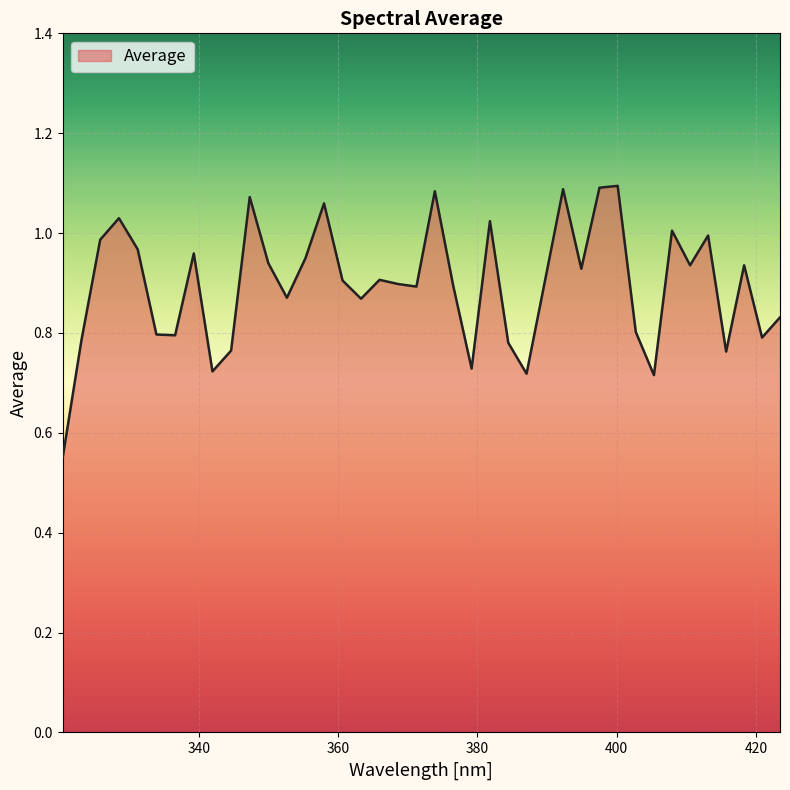

What is the difference between the maximum and minimum values?

0.5